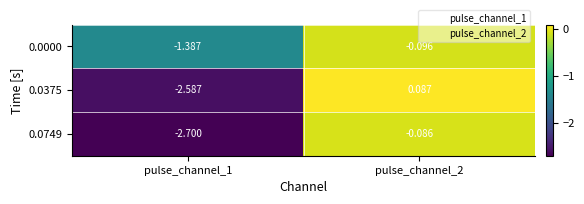

How many categories are shown in the chart?

2